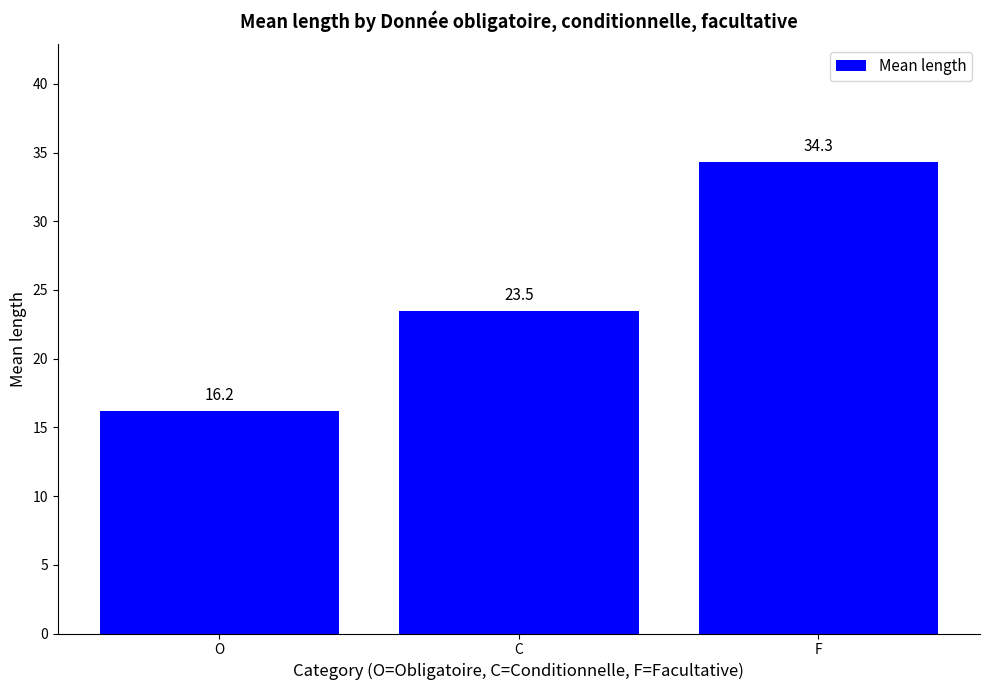

How many categories are shown in the chart?

3